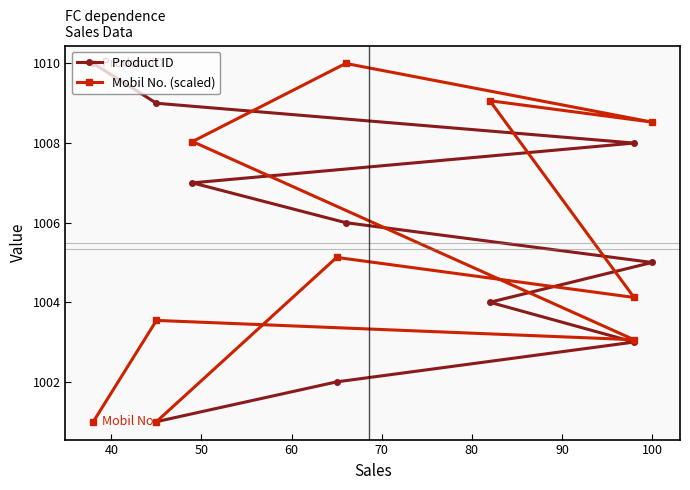

What is the difference between the second highest and second lowest values in the Mobil No. (scaled) series?

8.1